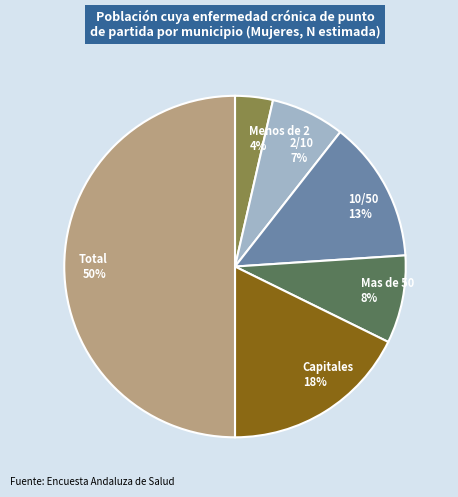

To the nearest percent, what portion does 10/50 represent?

13%